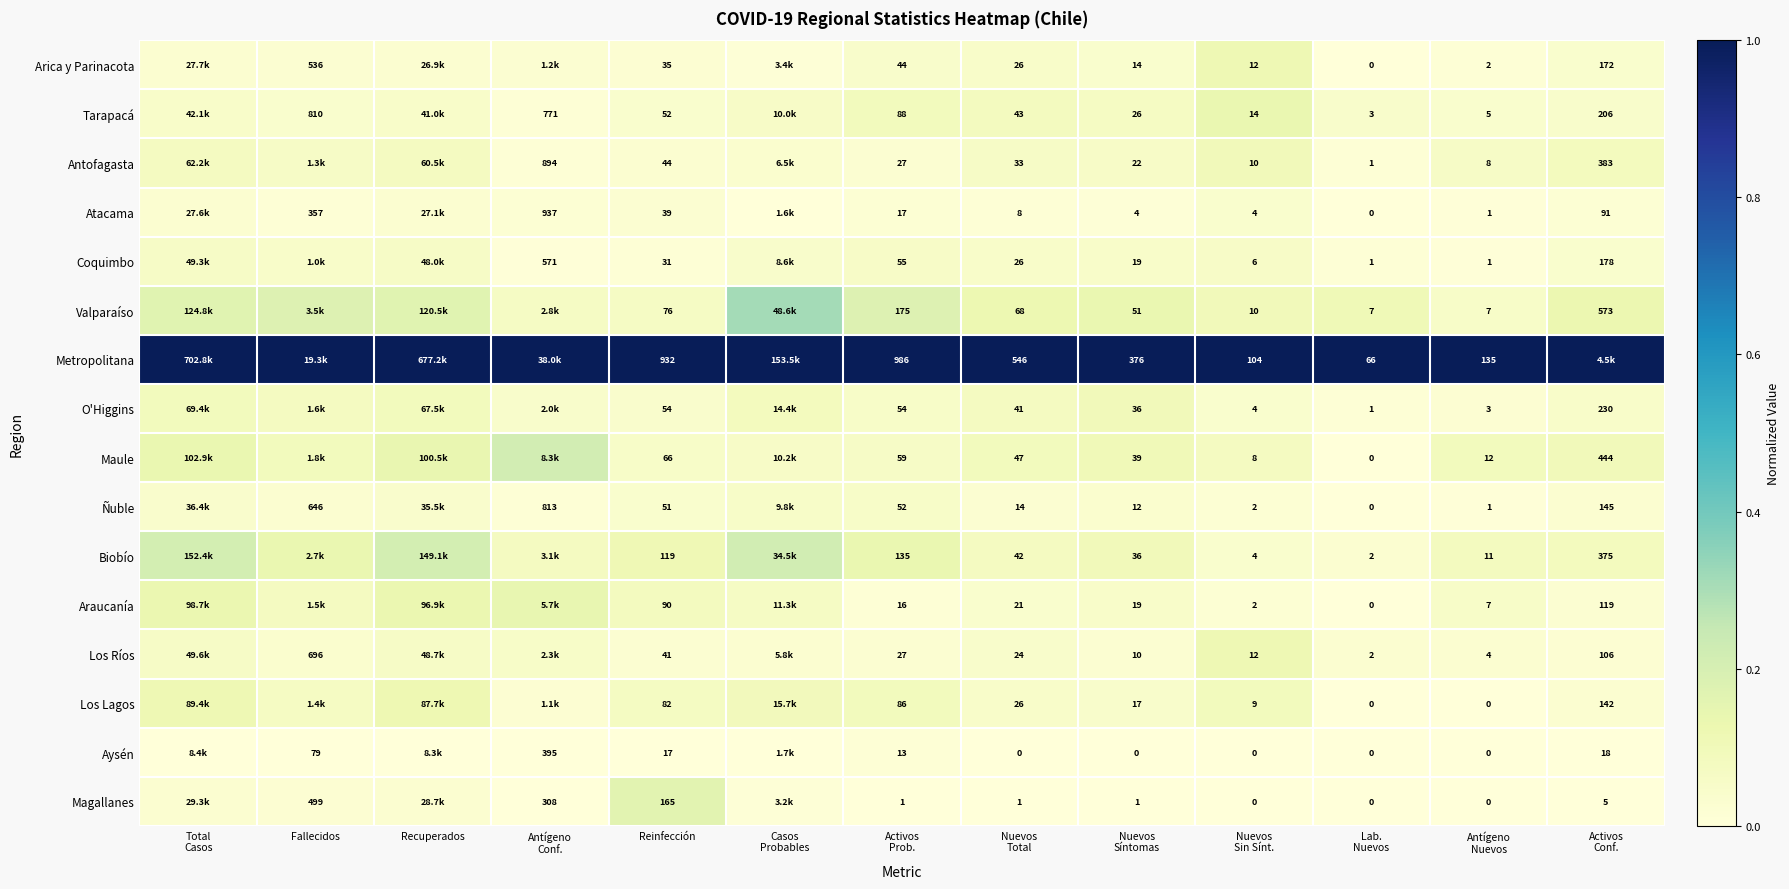

At which category does the chart reach its peak across all series?

Total
Casos